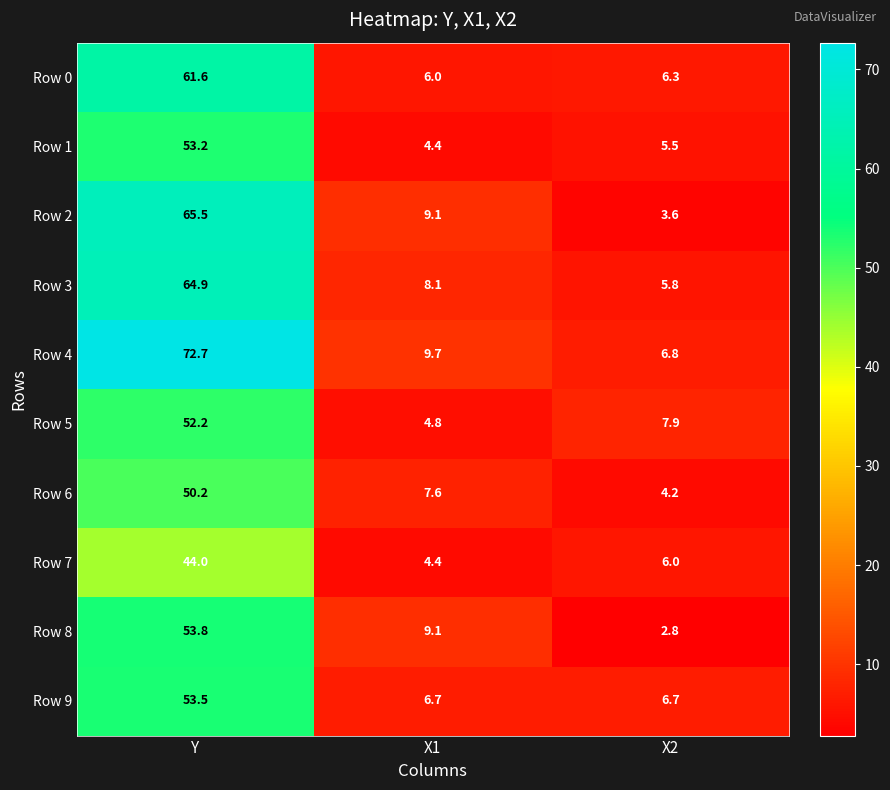

What is the difference between the highest and lowest values at X1?

5.3